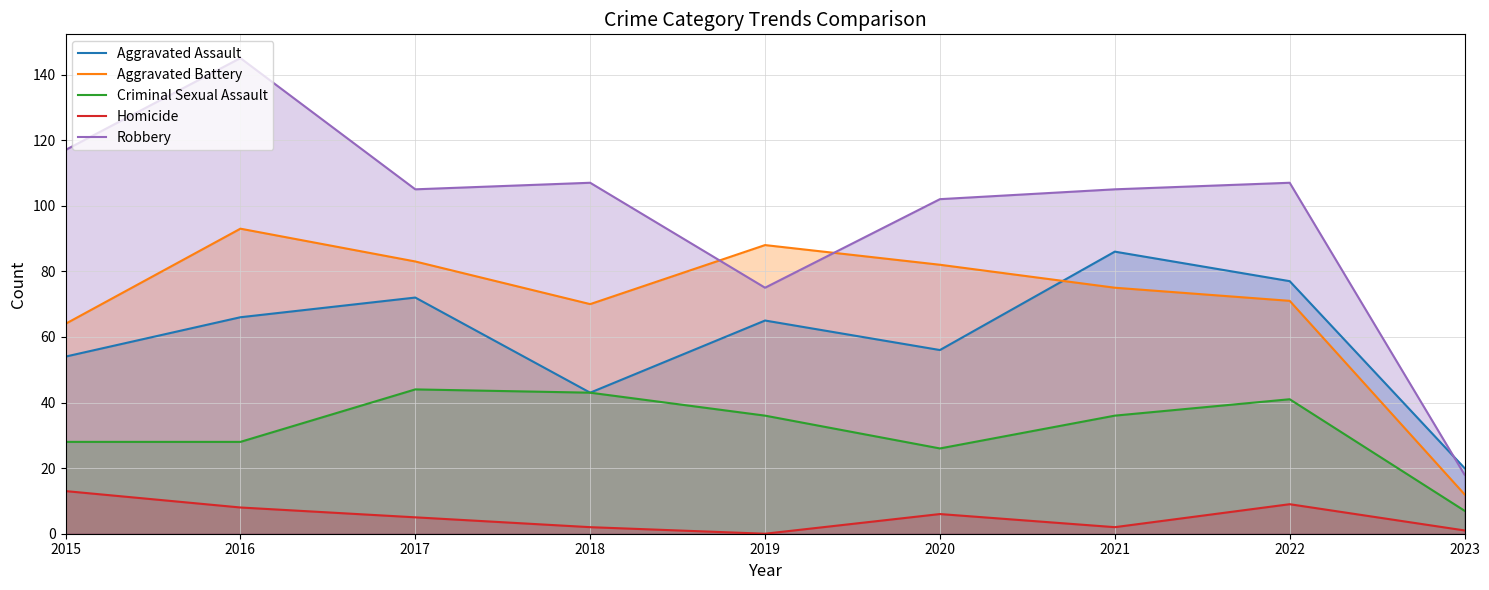

Reading left to right, list all the values displayed in this chart.

Aggravated Assault: 54	66	72	43	65	56	86	77	20
Aggravated Battery: 64	93	83	70	88	82	75	71	12
Criminal Sexual Assault: 28	28	44	43	36	26	36	41	7
Homicide: 13	8	5	2	0	6	2	9	1
Robbery: 117	145	105	107	75	102	105	107	18